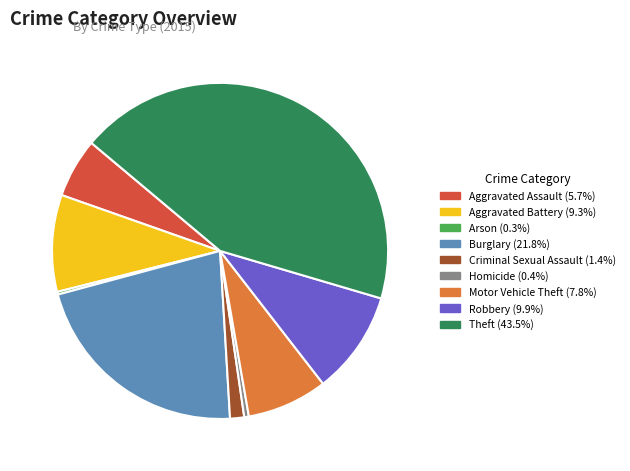

Do Homicide and Aggravated Assault together represent more than half of the pie?

No